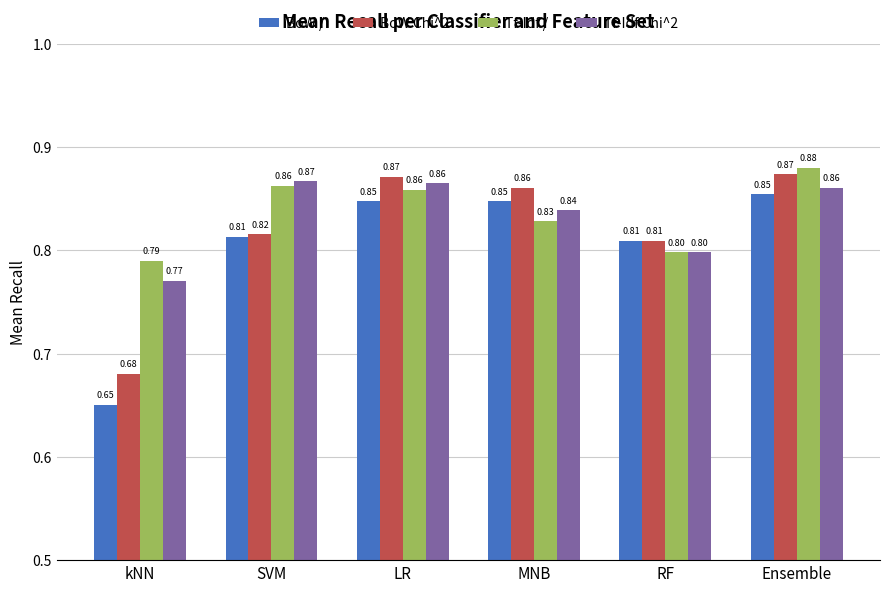

What is the spread (max minus min) of values at kNN?

0.1